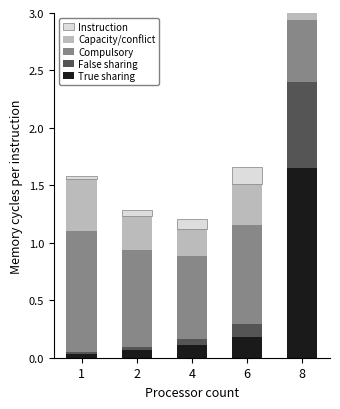

How many distinct data groups are displayed?

5